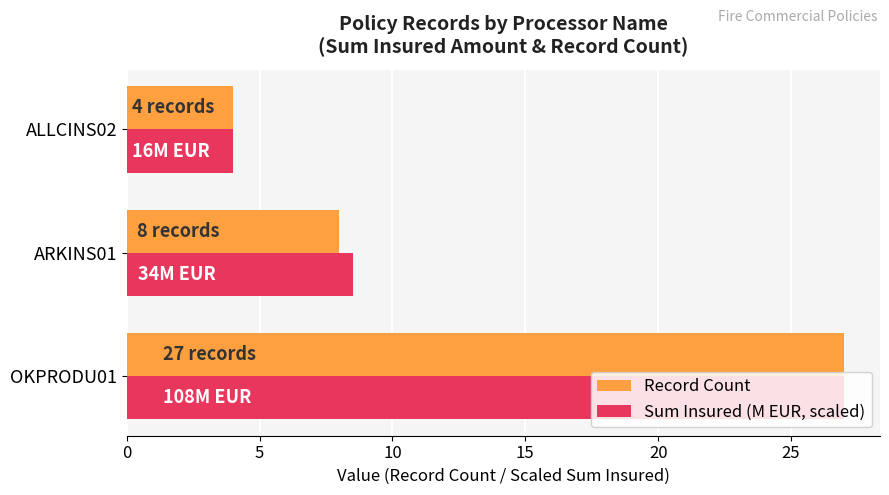

What is the difference between the Sum Insured (M EUR, scaled) values at OKPRODU01 and ALLCINS02?

23.0